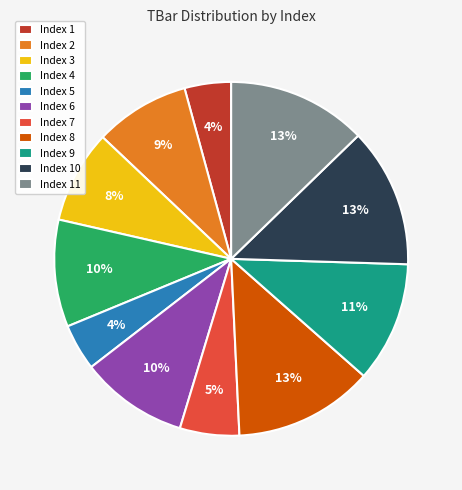

Which has a higher value, Index 7 or Index 10?

Index 10